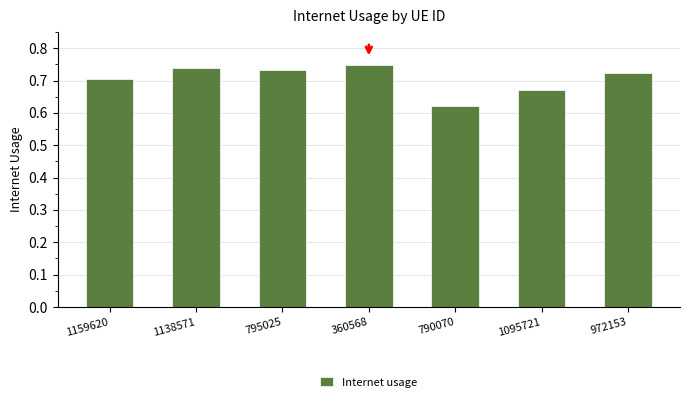

Does the chart contain any negative values?

No